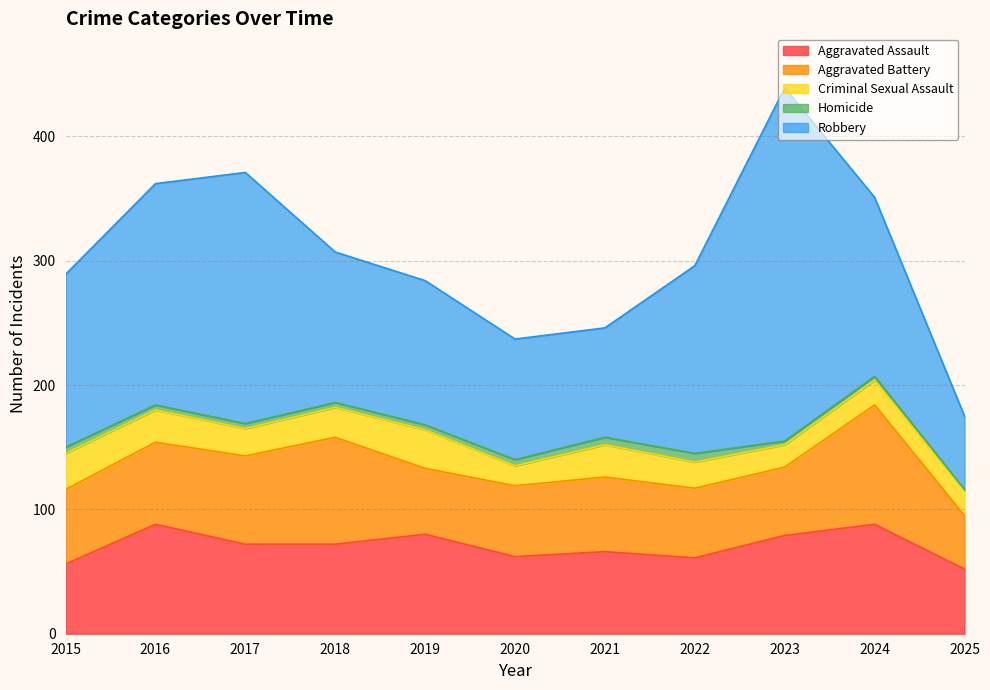

What are all the series names shown in the legend?

Aggravated Assault, Aggravated Battery, Criminal Sexual Assault, Homicide, Robbery